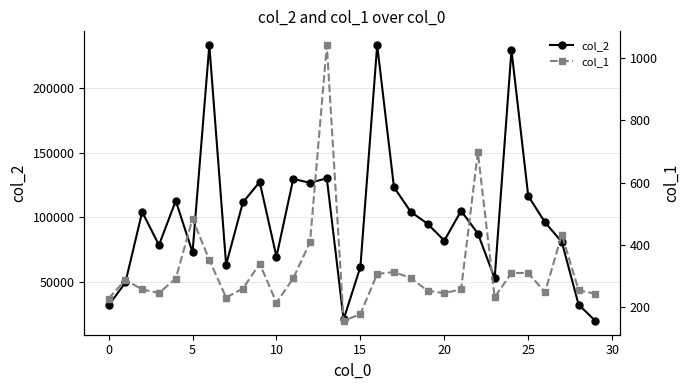

What is the maximum value for col_2?

233214